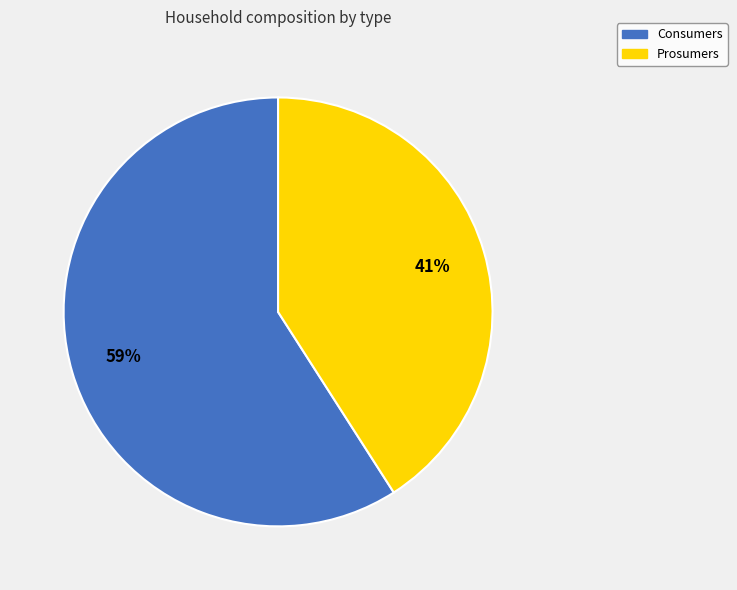

Count the number of slices in the pie.

2